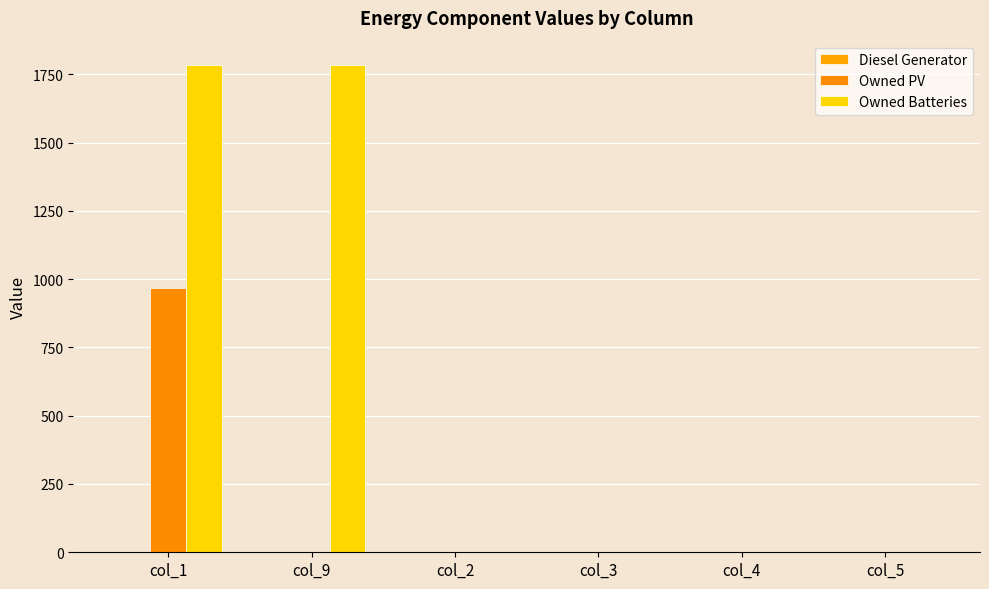

What position from the right is col_1?

6